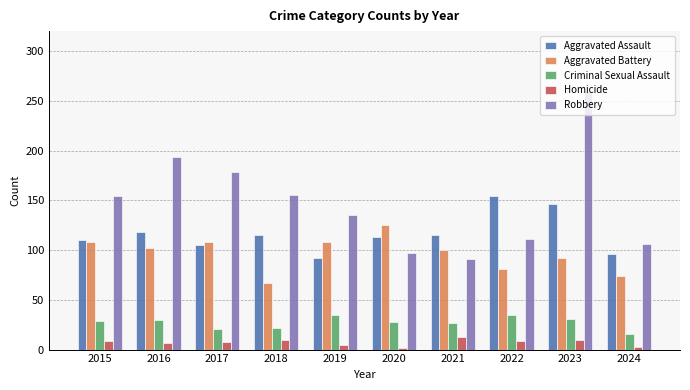

At which category is the sum across all series the highest?

2023